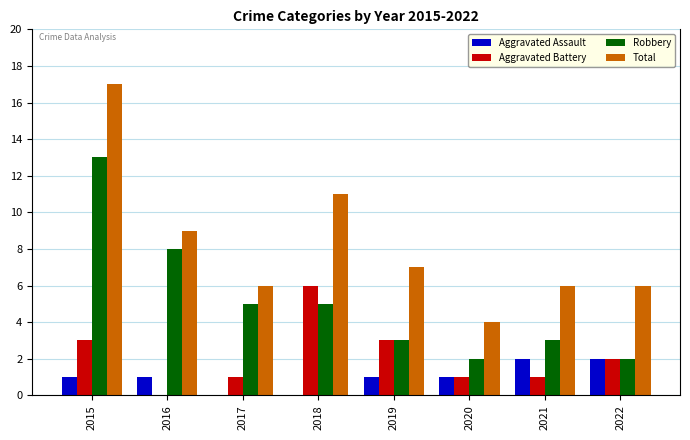

What is the average value of the Total series?

8